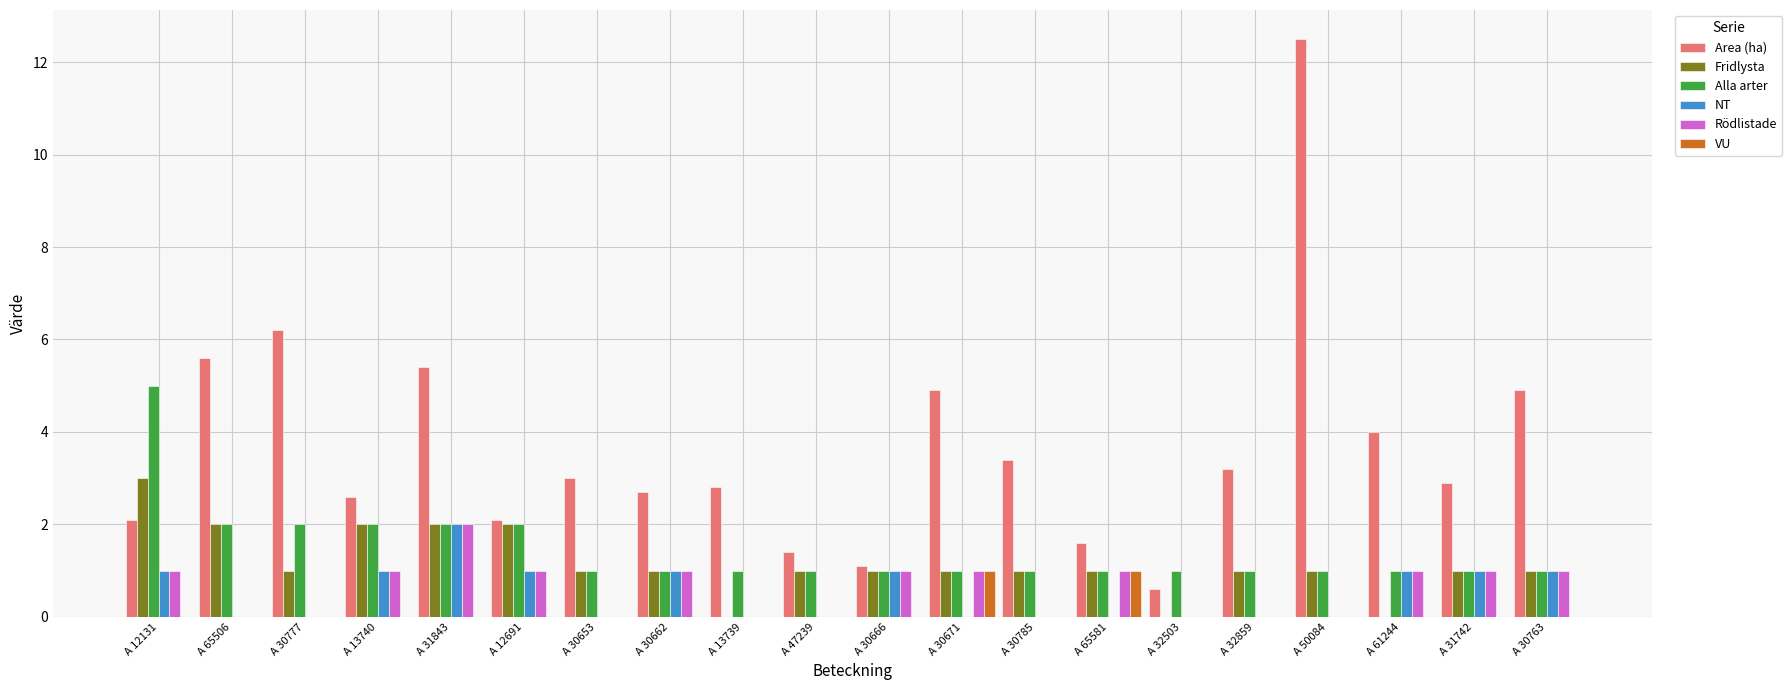

Which series has the largest total across all categories?

Area (ha)